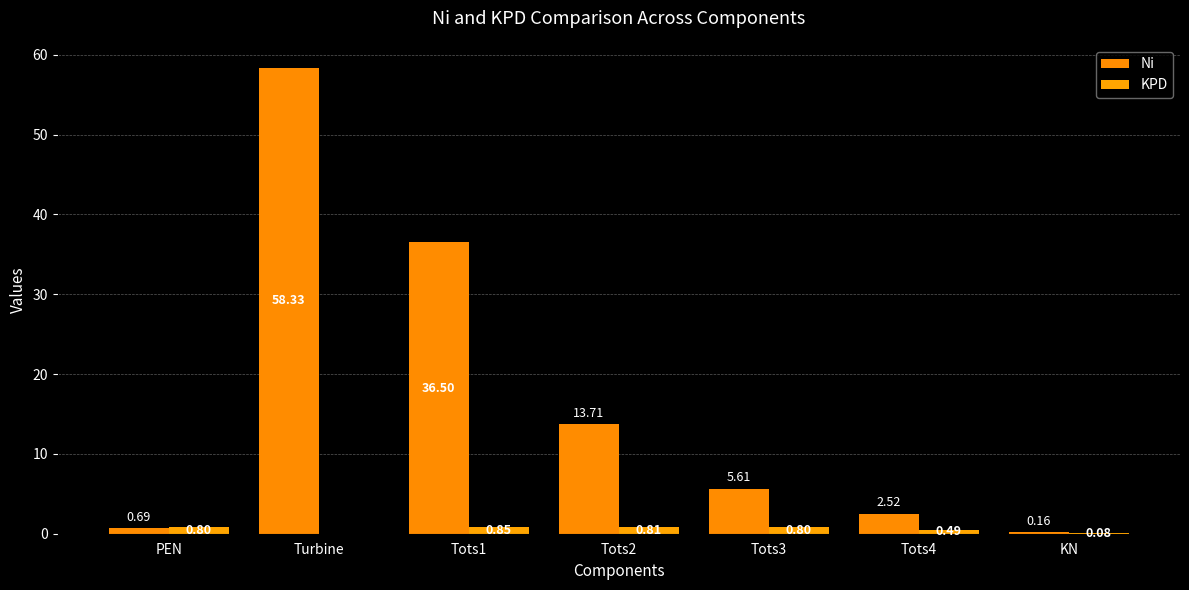

What is the difference between the highest and lowest values at PEN?

0.1